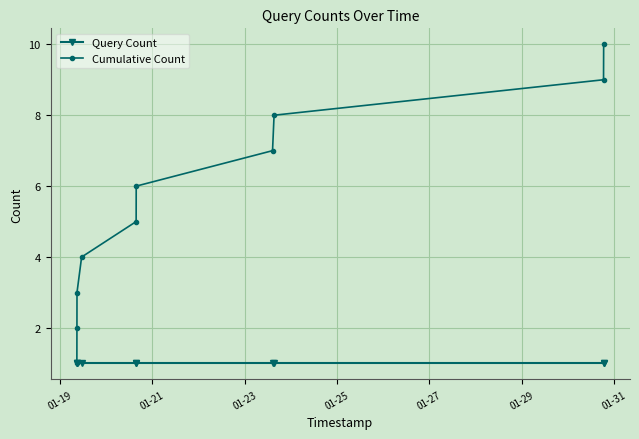

Is this an area chart (filled region under the line)?

No